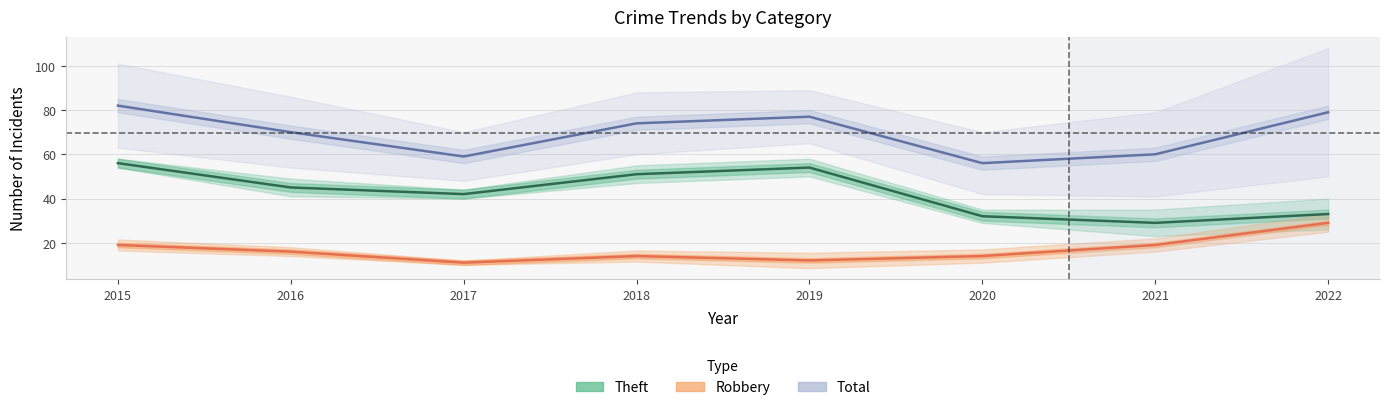

Which has a higher value, 2017 or 2019?

2019